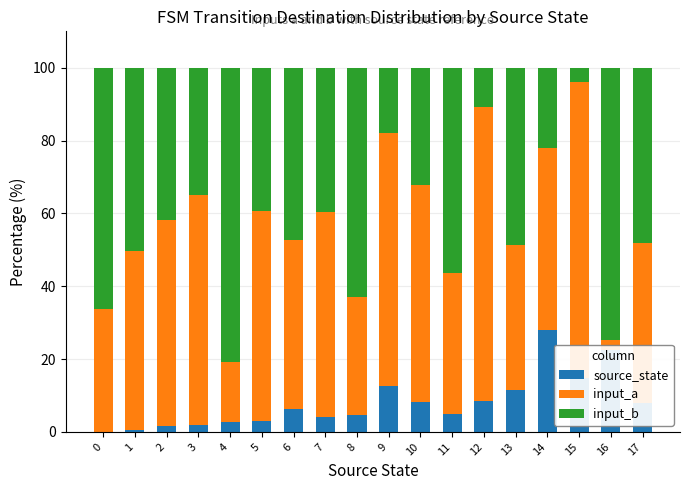

True or false: source_state has a value of 5.8 at 15.

False